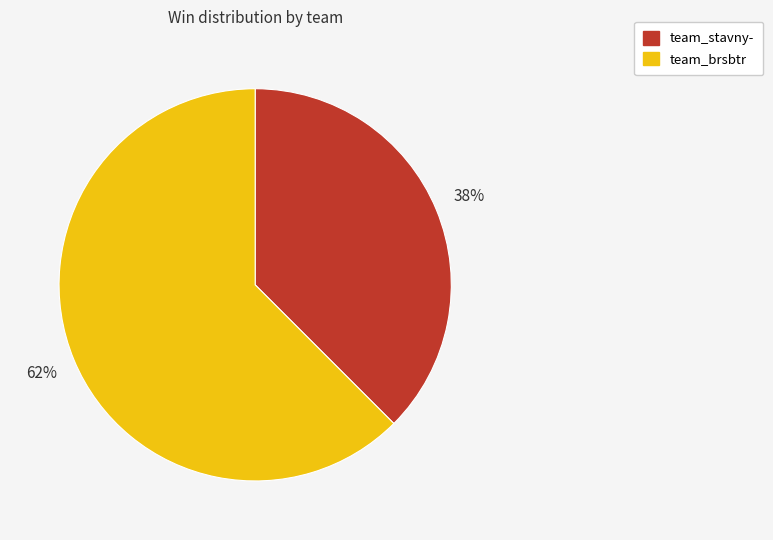

Is there any slice that represents more than half of the pie?

Yes